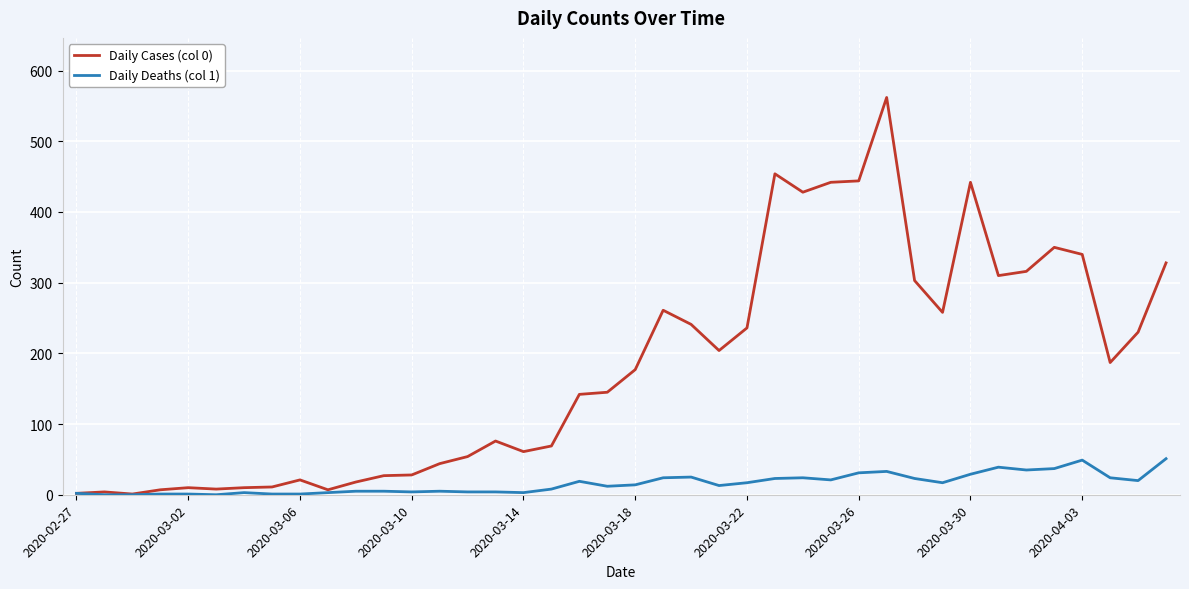

Which series has the largest range (max minus min)?

Daily Cases (col 0)